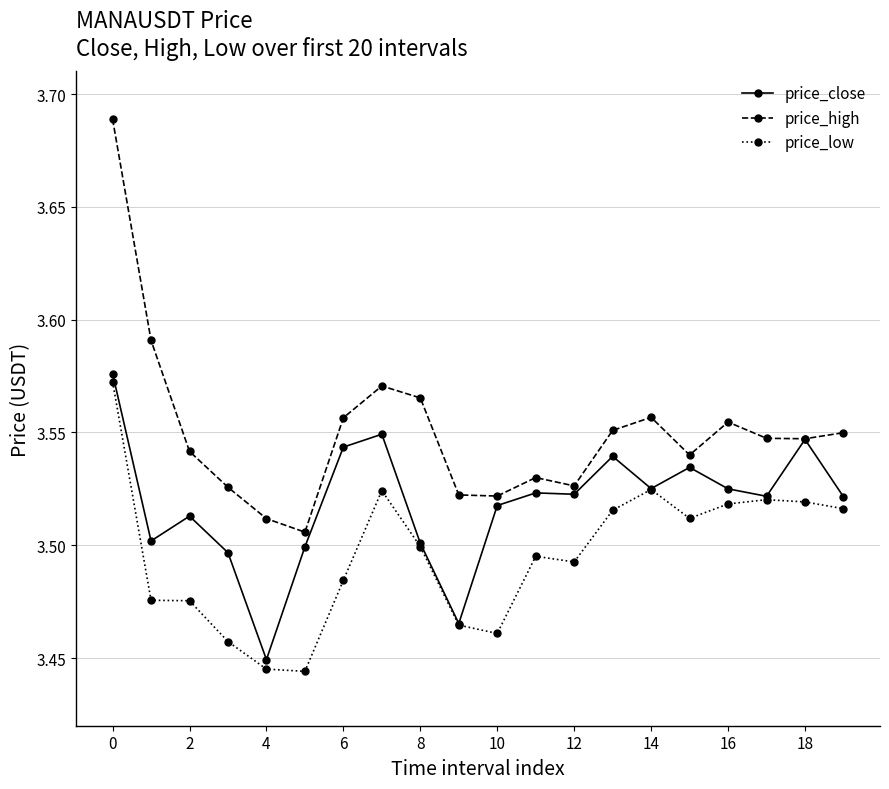

Which series has the widest spread of values?

price_high